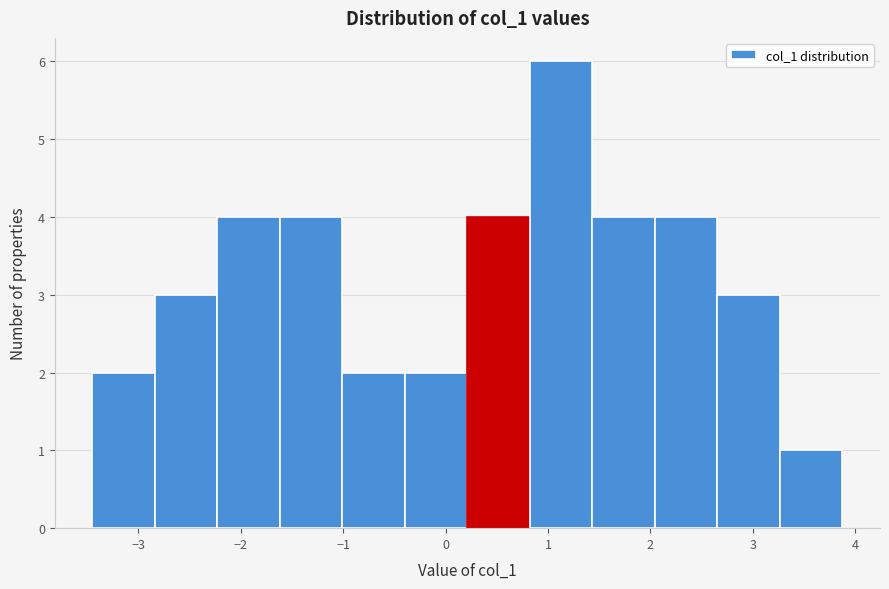

How tall is the bar that spans 2.0 to 2.7 on the x-axis? Neither the bar edges nor the heights are printed on the chart, so give them approximately, as read against the axes.

4